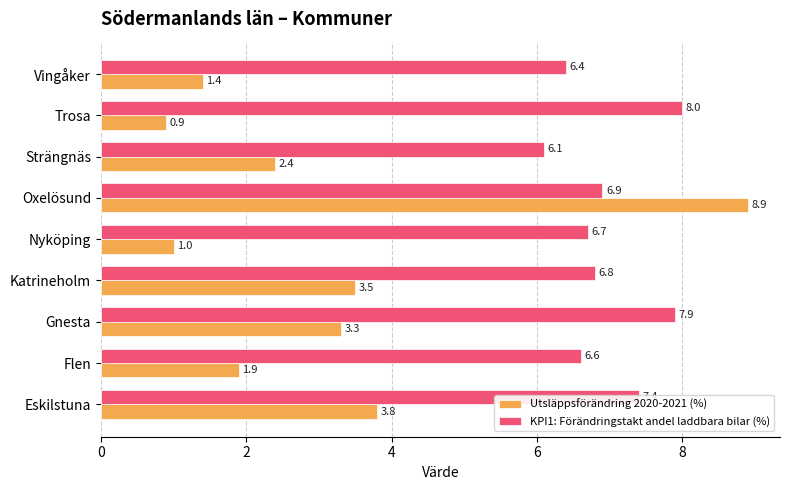

Which series has the largest range (max minus min)?

Utsläppsförändring 2020-2021 (%)